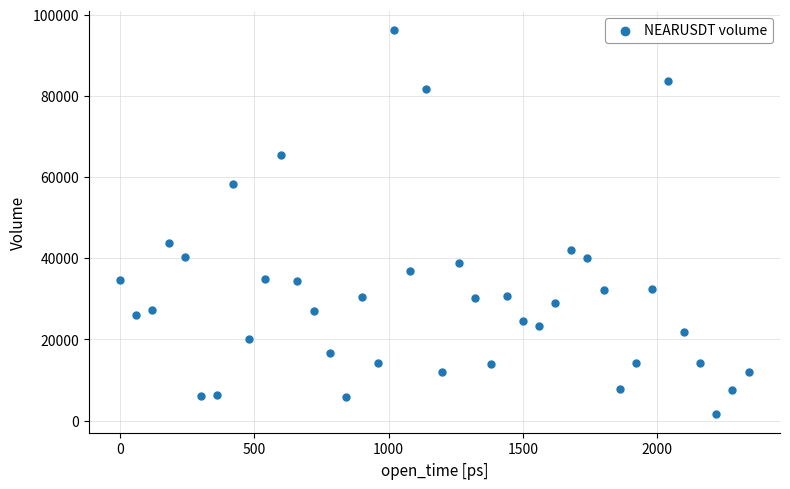

What is the range of Y values (max minus min)?

94427